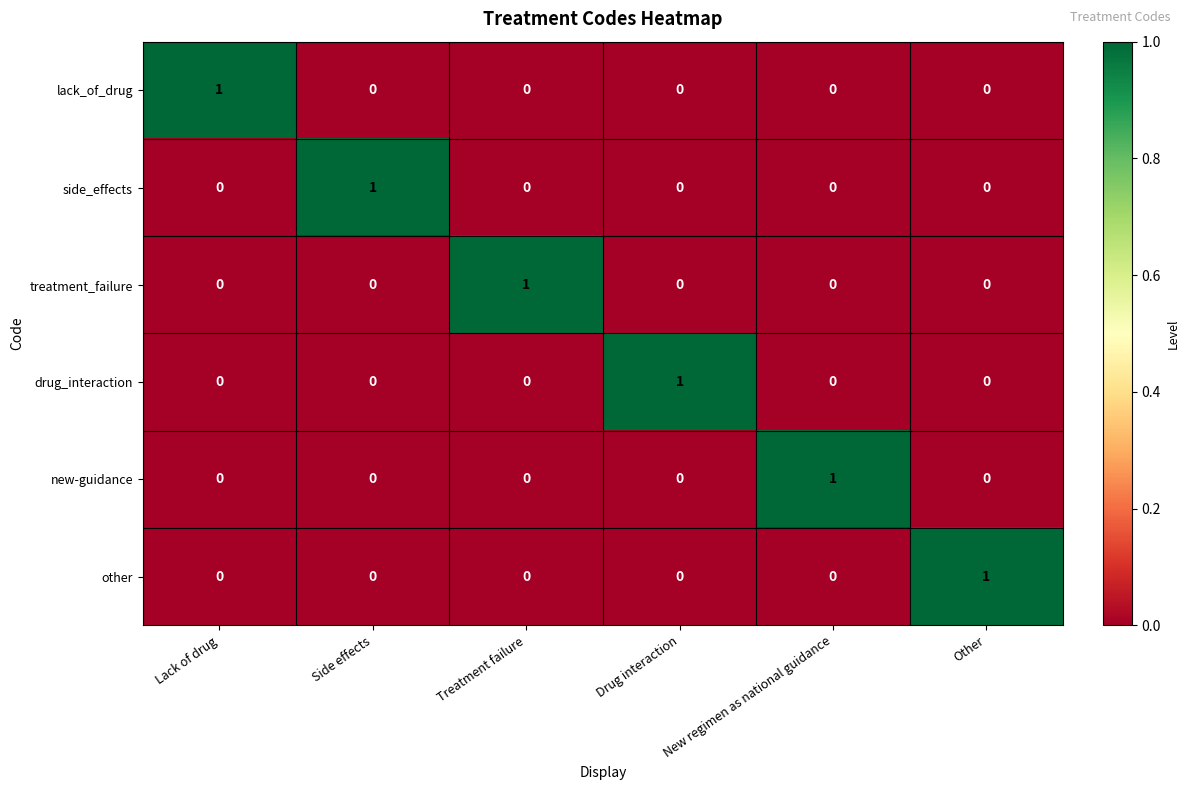

What is the difference between the highest and lowest values at Drug interaction?

1